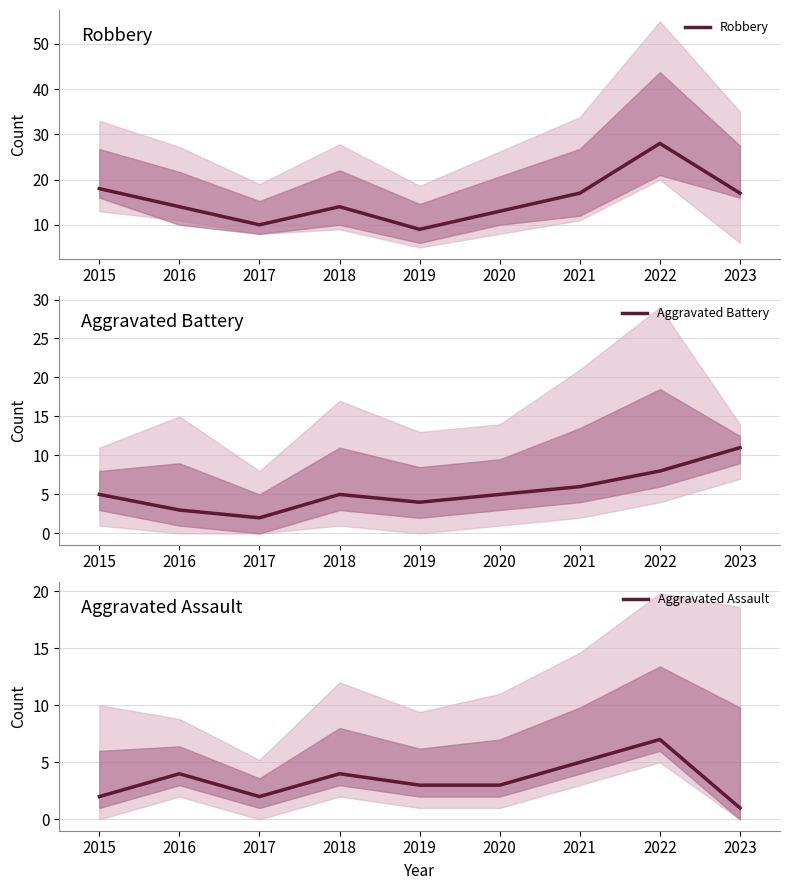

At how many categories does at least one series exceed 3?

9